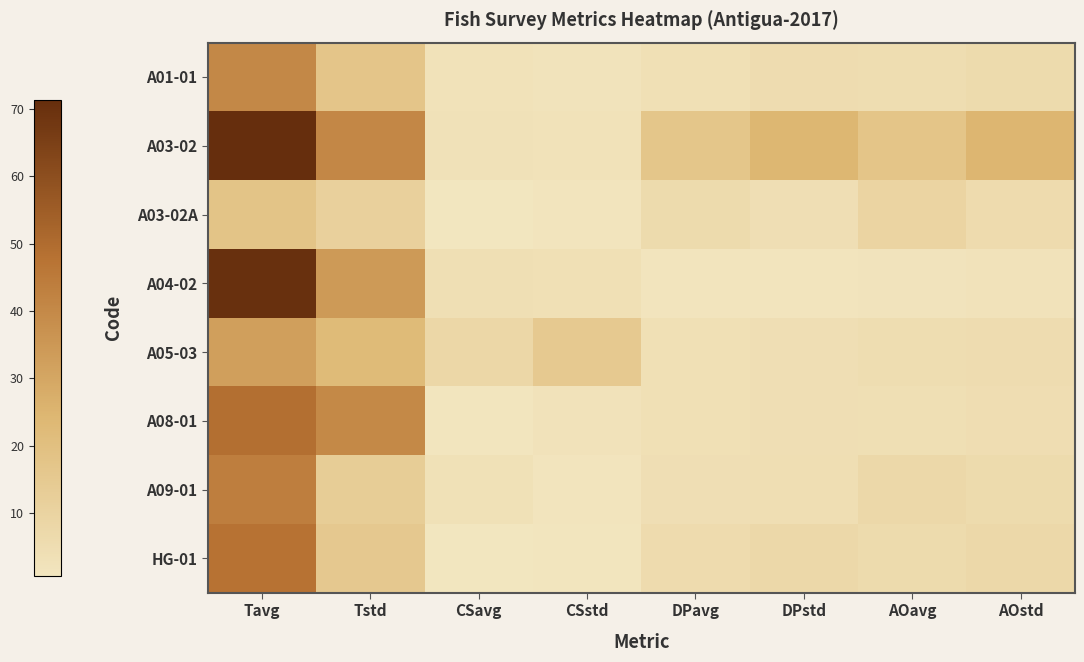

Reading left to right, what are all the values shown in this chart?

A01-01: Tavg=40.6	Tstd=17.5	CSavg=2.7	CSstd=2.3	DPavg=3.8	DPstd=5.6	AOavg=5.2	AOstd=6.3
A03-02: Tavg=71.3	Tstd=40.7	CSavg=3.1	CSstd=2.9	DPavg=17.2	DPstd=24.5	AOavg=17.6	AOstd=24.7
A03-02A: Tavg=18.0	Tstd=11.7	CSavg=0.8	CSstd=1.4	DPavg=6.4	DPstd=4.3	AOavg=9.7	AOstd=6.1
A04-02: Tavg=70.7	Tstd=34.4	CSavg=4.1	CSstd=4.0	DPavg=1.3	DPstd=1.6	AOavg=2.0	AOstd=2.5
A05-03: Tavg=32.5	Tstd=22.7	CSavg=8.3	CSstd=15.2	DPavg=4.0	DPstd=4.3	AOavg=5.2	AOstd=5.5
A08-01: Tavg=49.2	Tstd=40.2	CSavg=1.2	CSstd=2.5	DPavg=3.8	DPstd=4.4	AOavg=4.2	AOstd=5.0
A09-01: Tavg=43.9	Tstd=13.6	CSavg=3.3	CSstd=1.7	DPavg=4.5	DPstd=4.8	AOavg=7.8	AOstd=6.3
HG-01: Tavg=48.0	Tstd=15.8	CSavg=0.7	CSstd=1.2	DPavg=6.2	DPstd=7.6	AOavg=6.3	AOstd=7.6